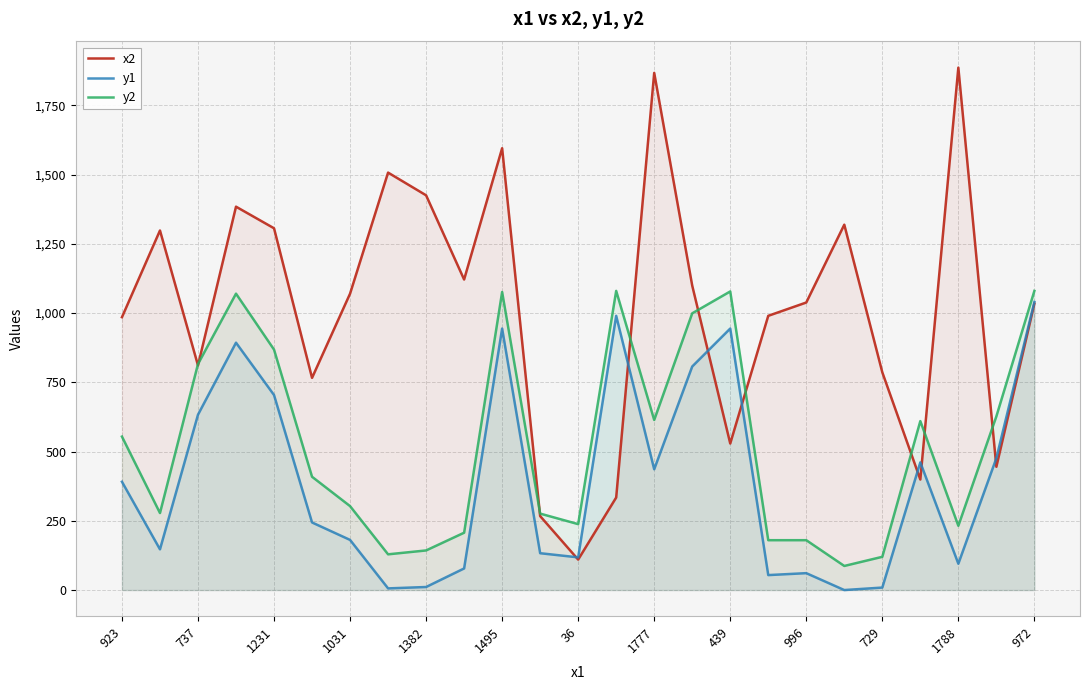

What is the difference between the maximum and minimum values in the x2 series?

1776